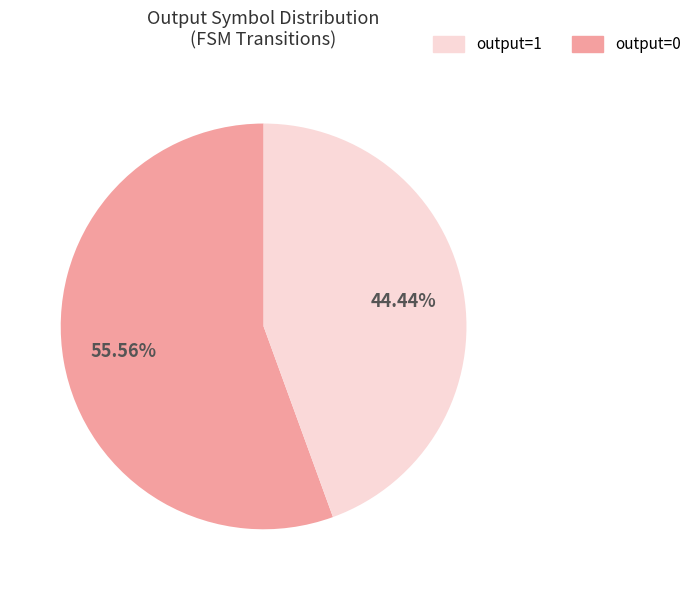

To the nearest percent, what is the average slice percentage?

50%